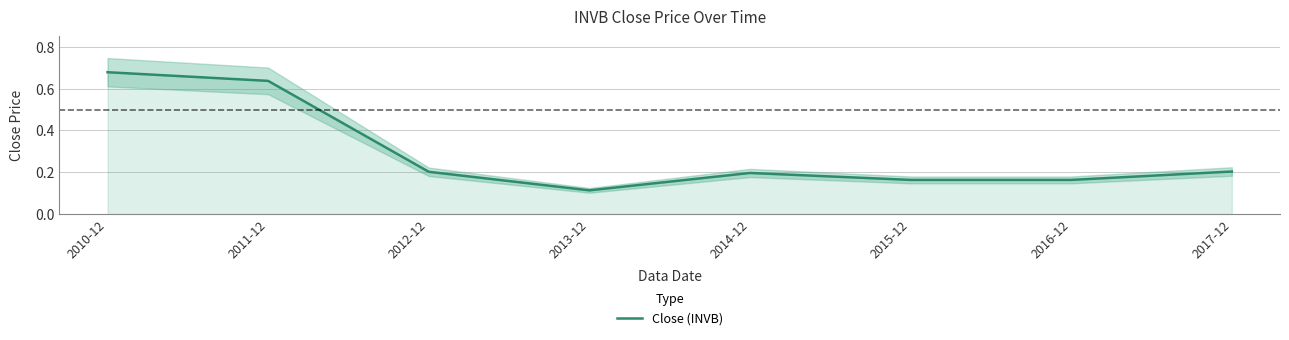

What is the value of the 8th point from the left?

0.2